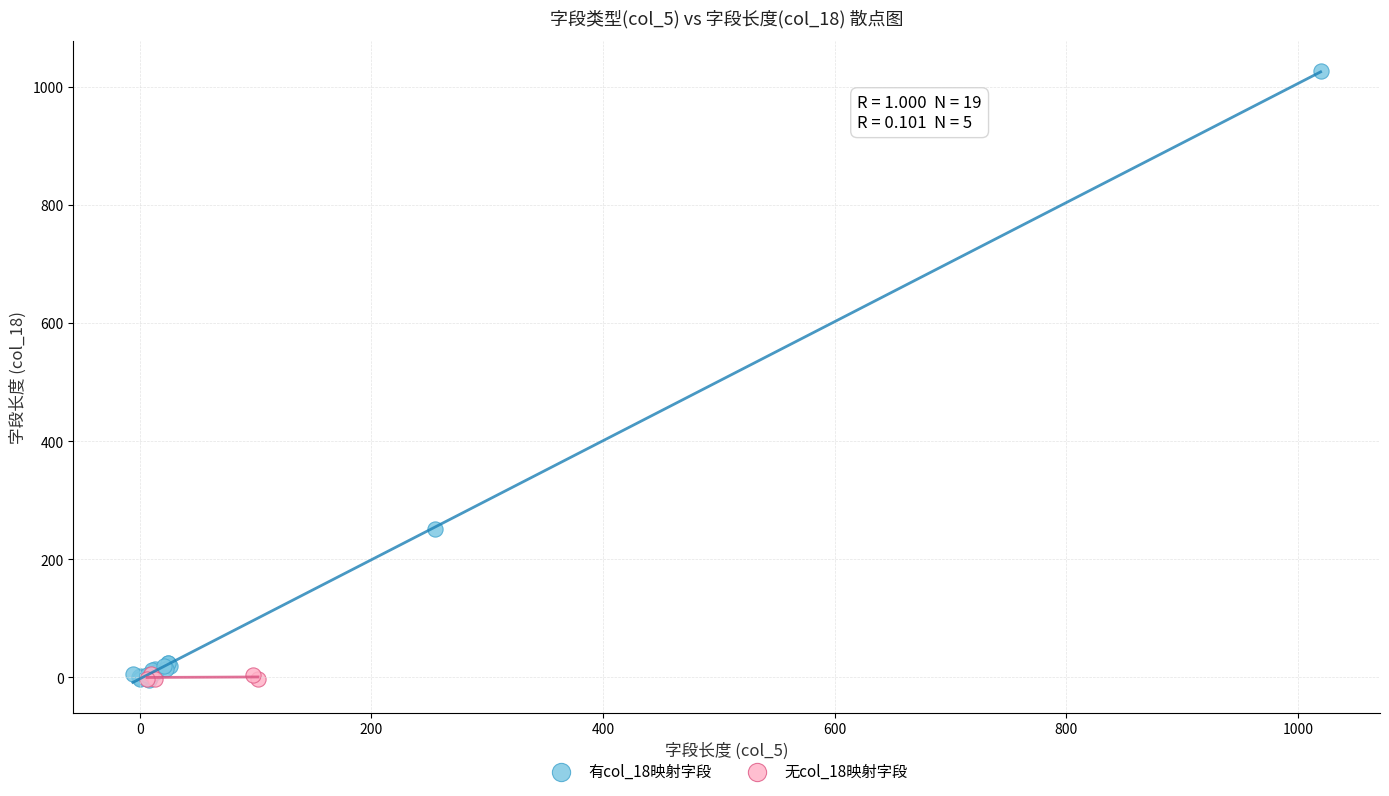

Which series contains the highest Y value?

有col_18映射字段